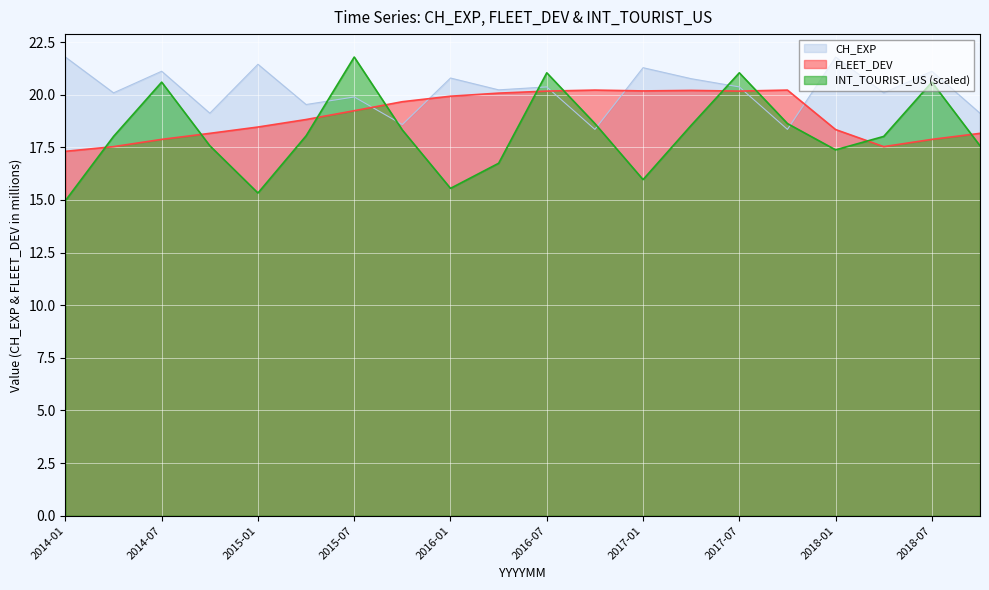

Reading left to right, extract all data points from this chart.

CH_EXP: 21.8	20.1	21.1	19.1	21.4	19.5	19.9	18.6	20.8	20.2	20.4	18.4	21.3	20.8	20.4	18.4	21.8	20.1	21.1	19.1
FLEET_DEV: 17.3	17.5	17.9	18.2	18.5	18.8	19.2	19.7	19.9	20.1	20.2	20.2	20.2	20.2	20.2	20.2	18.3	17.5	17.9	18.2
INT_TOURIST_US: 15.0	18.0	20.6	17.6	15.3	18.0	21.8	18.3	15.6	16.7	21.0	18.6	16.0	18.5	21.0	18.6	17.4	18.0	20.6	17.6